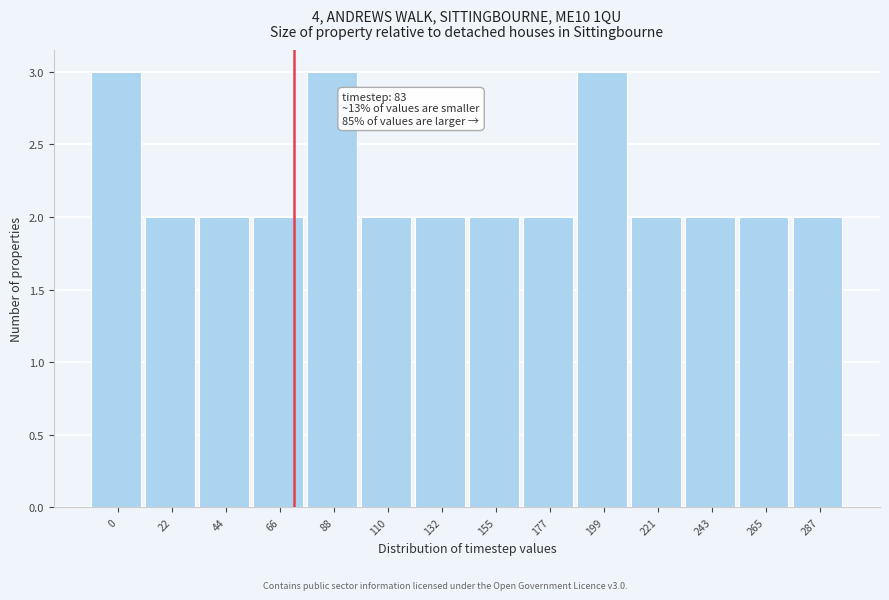

Reading left to right, list all the values displayed in this chart.

3	2	2	2	3	2	2	2	2	3	2	2	2	2